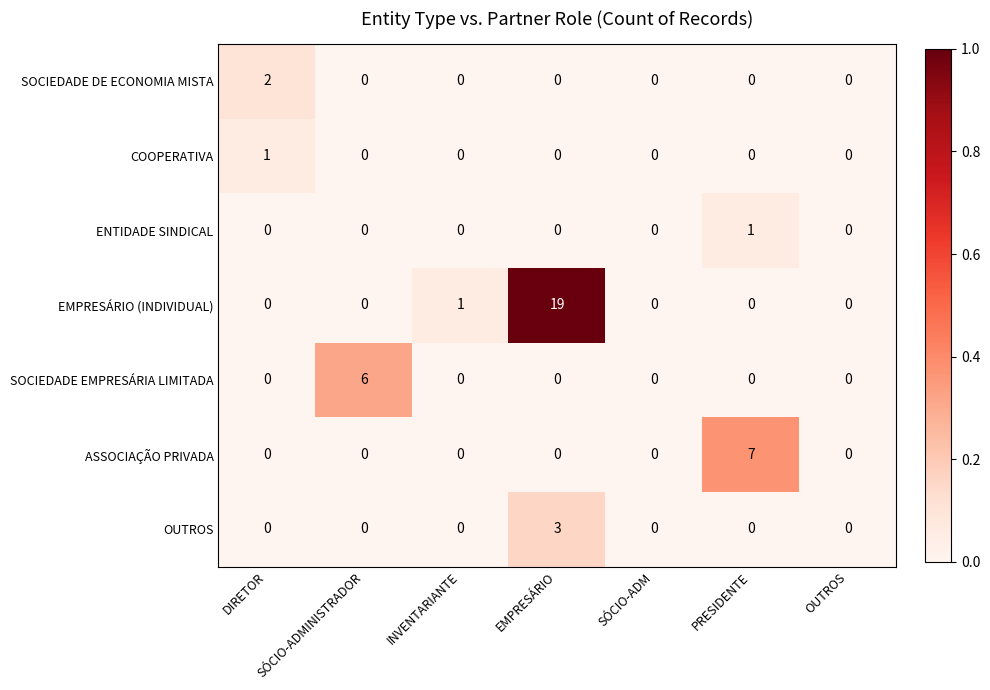

The COOPERATIVA series shows 0 at PRESIDENTE. True or false?

True